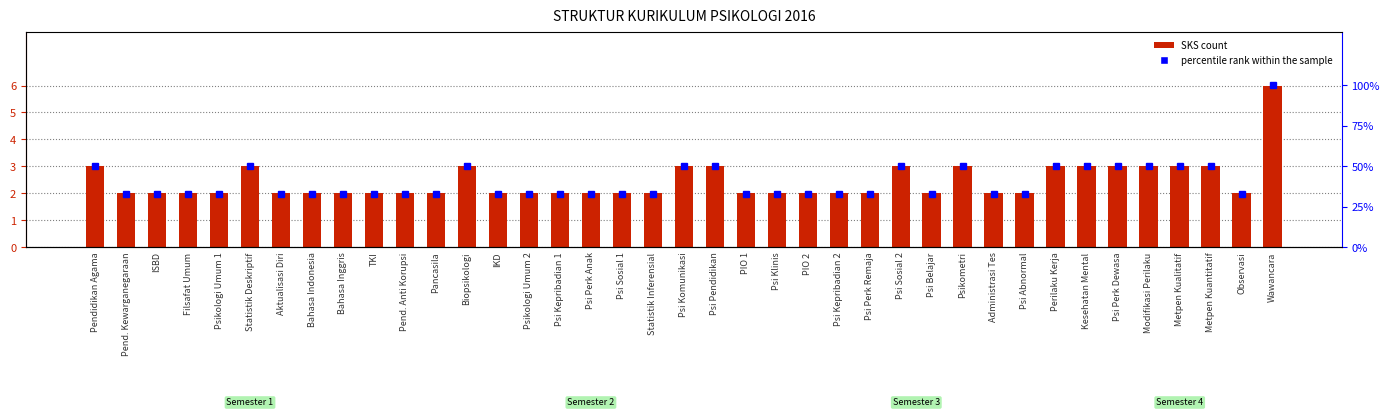

What is the difference between the highest and lowest values at Perilaku Kerja?

47